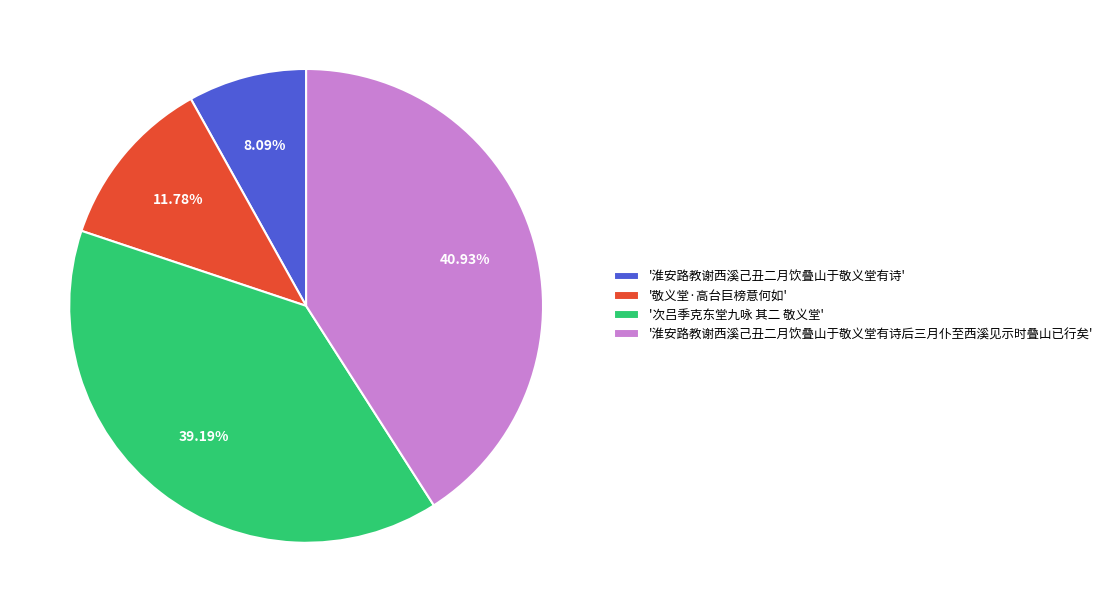

Do '敬义堂·高台巨榜意何如' and '淮安路教谢西溪己丑二月饮叠山于敬义堂有诗后三月仆至西溪见示时叠山已行矣' together represent more than half of the pie?

Yes